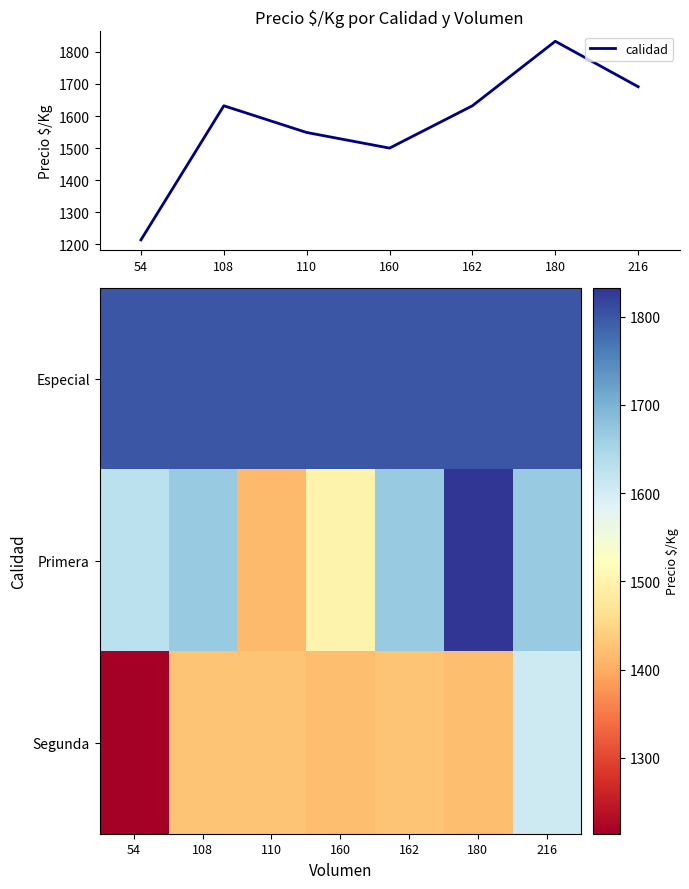

What is the maximum value for Segunda?

1607.0